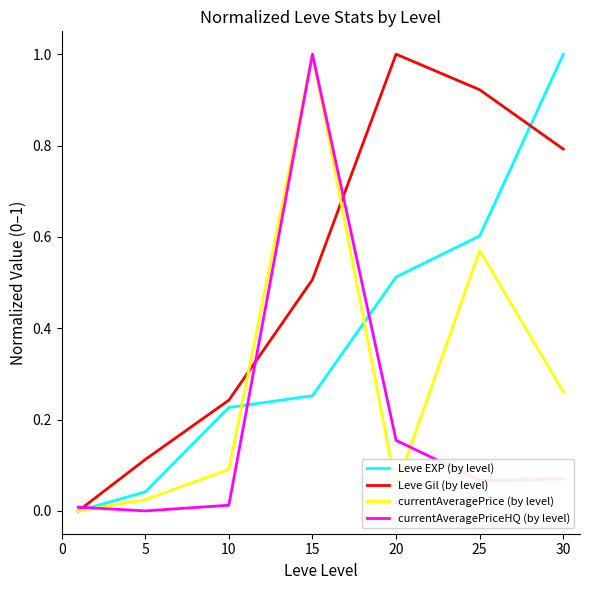

Which series has the largest total across all categories?

Leve Gil (by level)